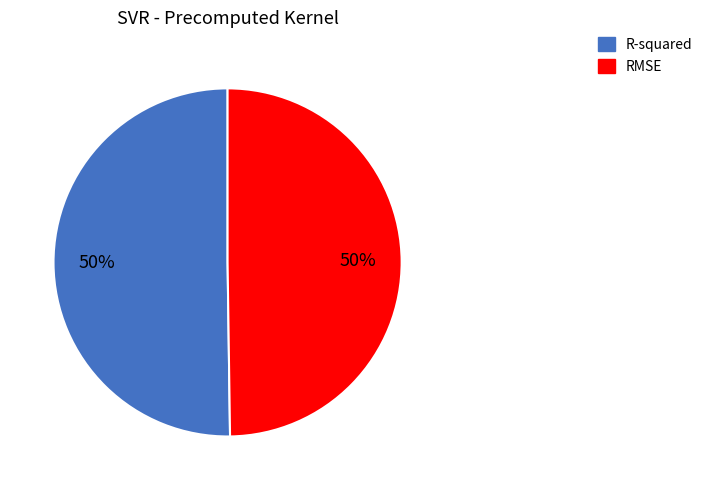

What percentage is the R-squared slice, to the nearest percent?

50%